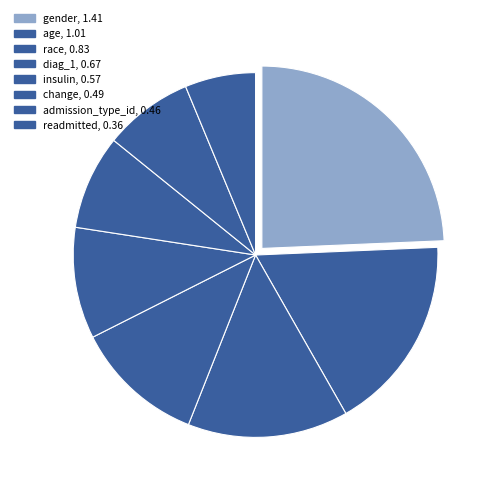

What is the ratio of the value at diag_1 to the value at gender?

0.5